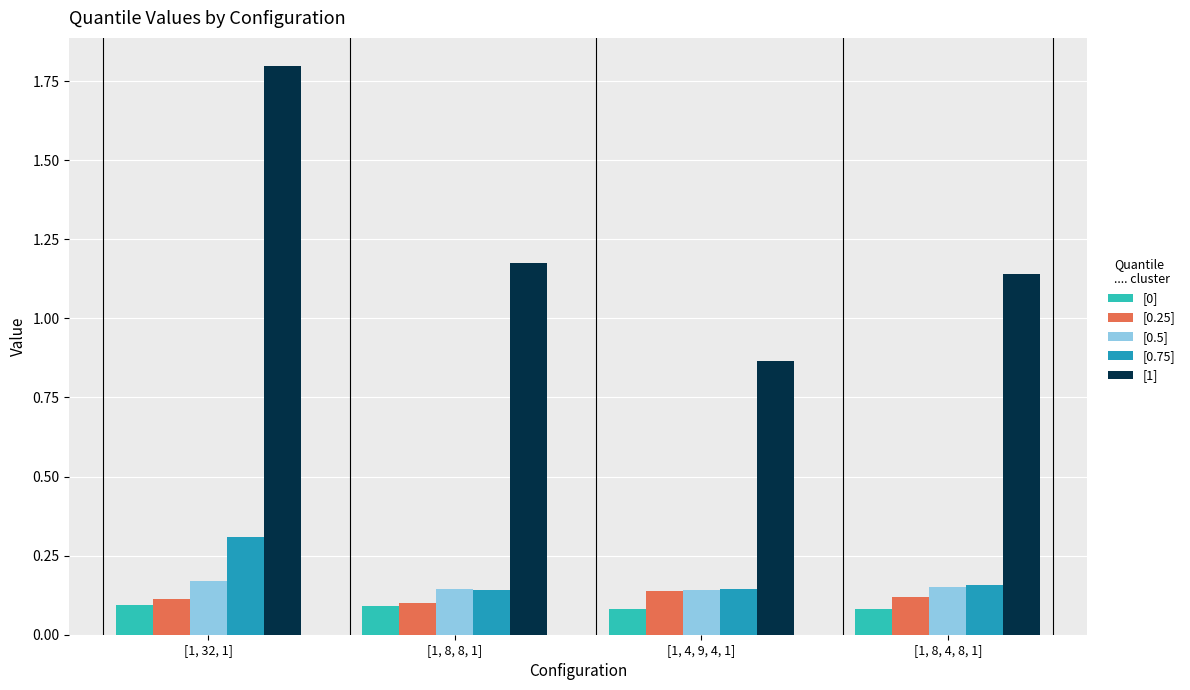

Is the value of [0.25] at [1, 8, 8, 1] greater than the value of [0] at [1, 8, 4, 8, 1]?

Yes